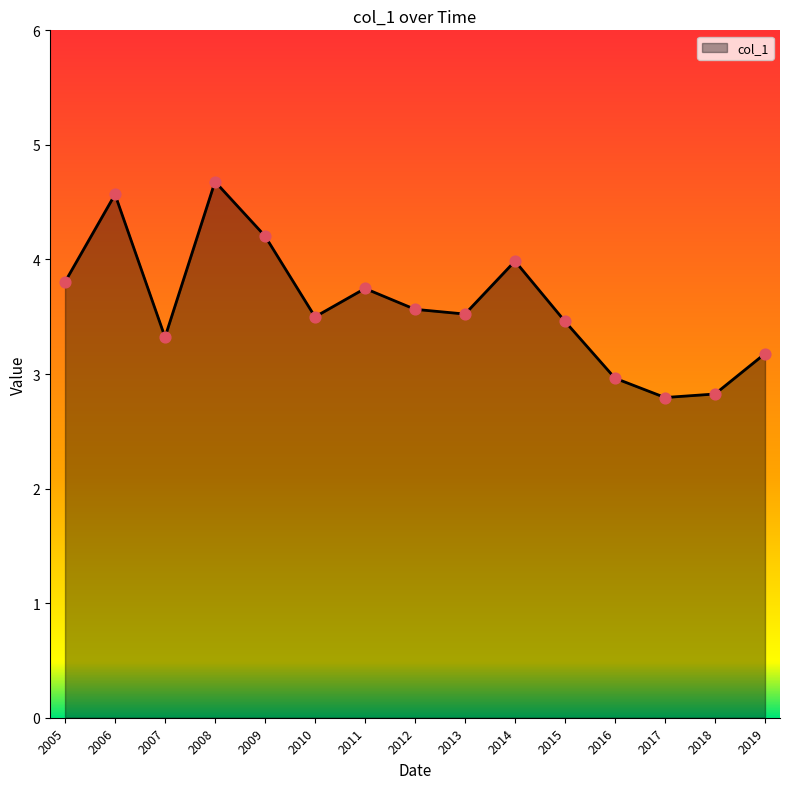

Between 2019 and 2007, which is larger?

2007